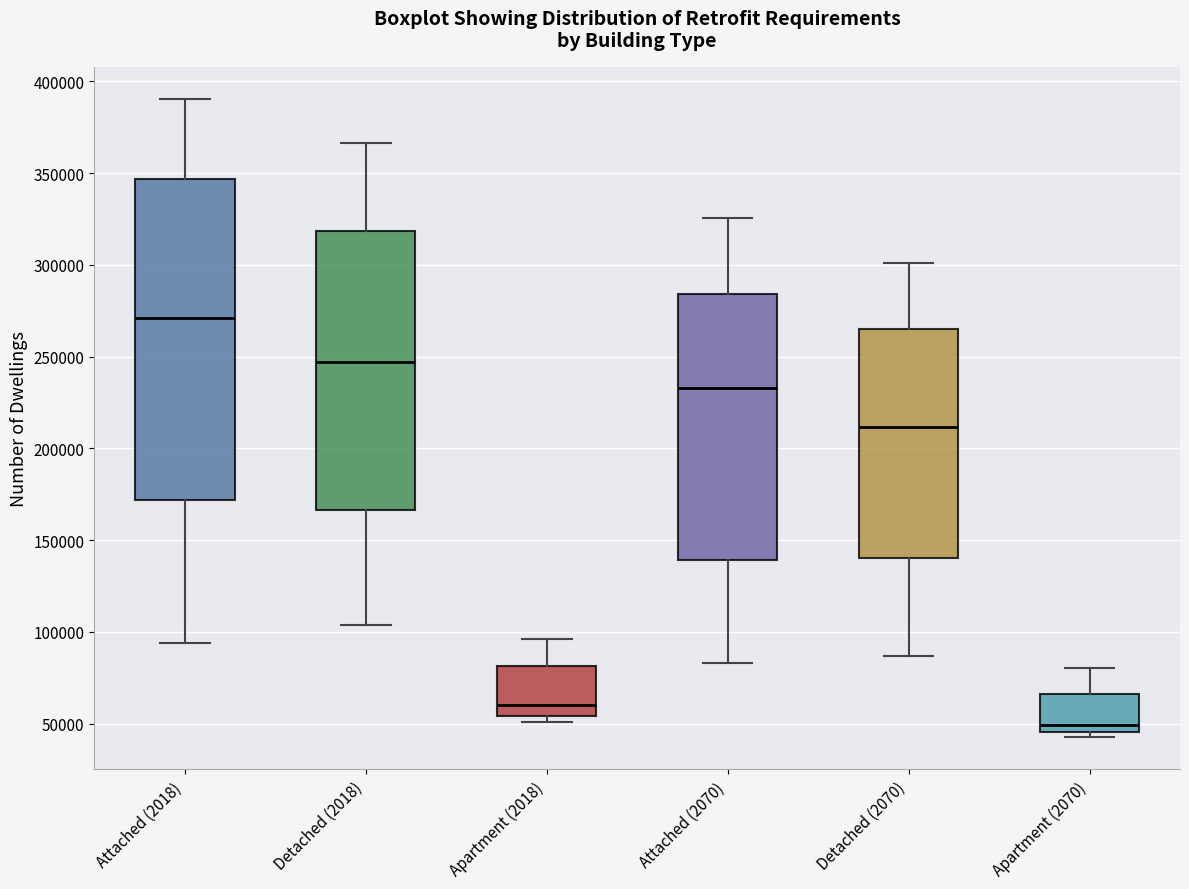

Where does the upper whisker of the box for Apartment (2070) end on the y-axis? The values are not printed on the chart, so give them approximately, as read against the axis.

80000